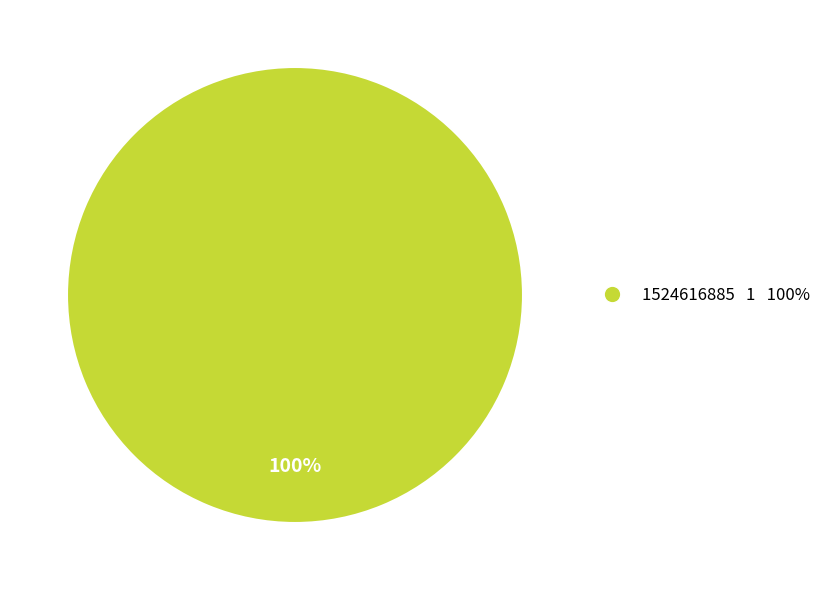

Rank the categories by value from highest to lowest.

1524616885 1 100%